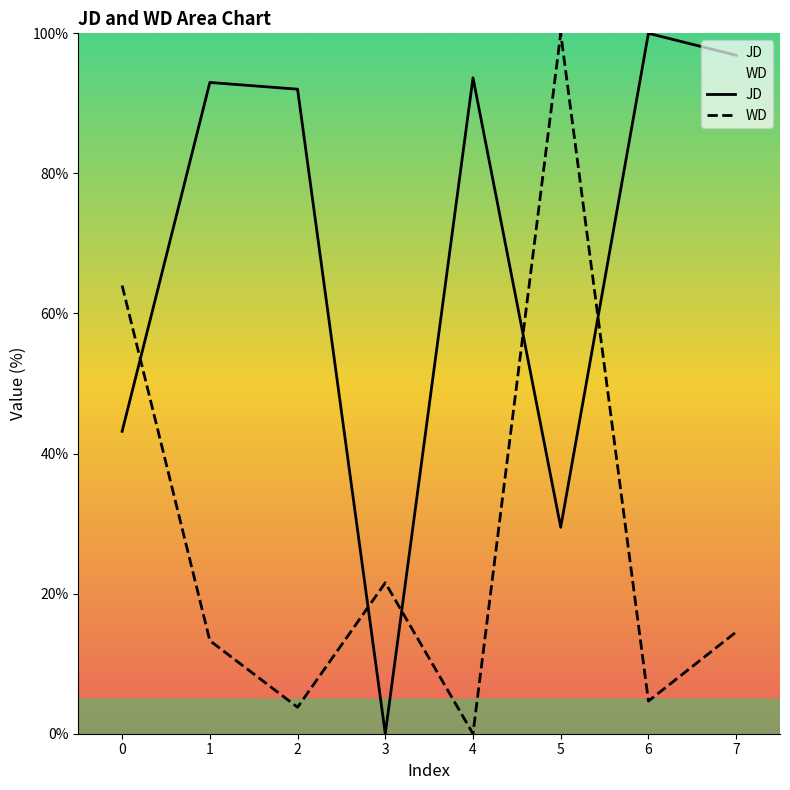

Which series has the largest range (max minus min)?

JD